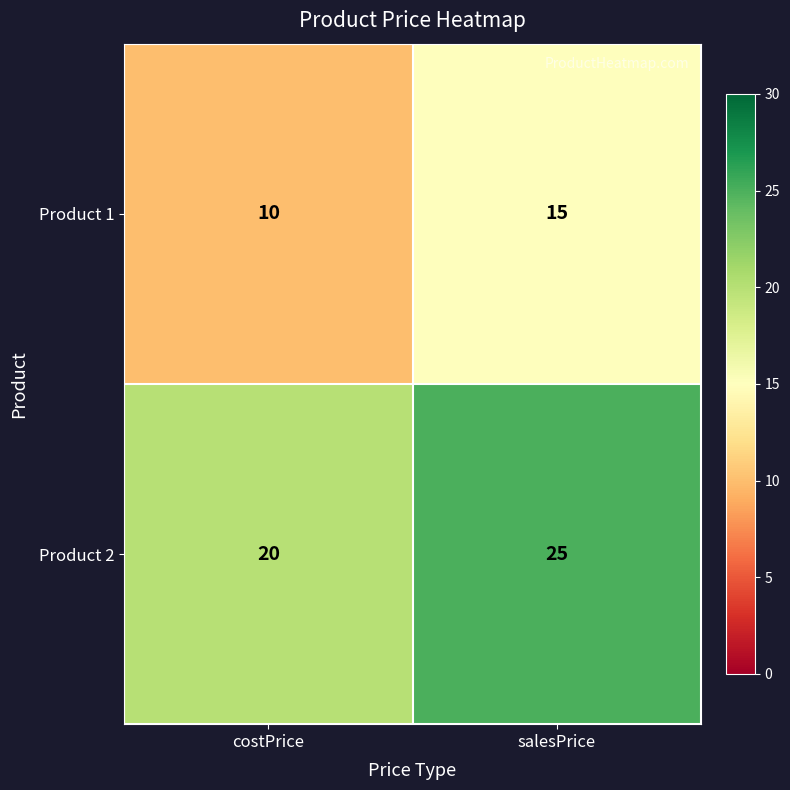

Reading left to right, what are all the values shown in this chart?

Product 1: 10	15
Product 2: 20	25